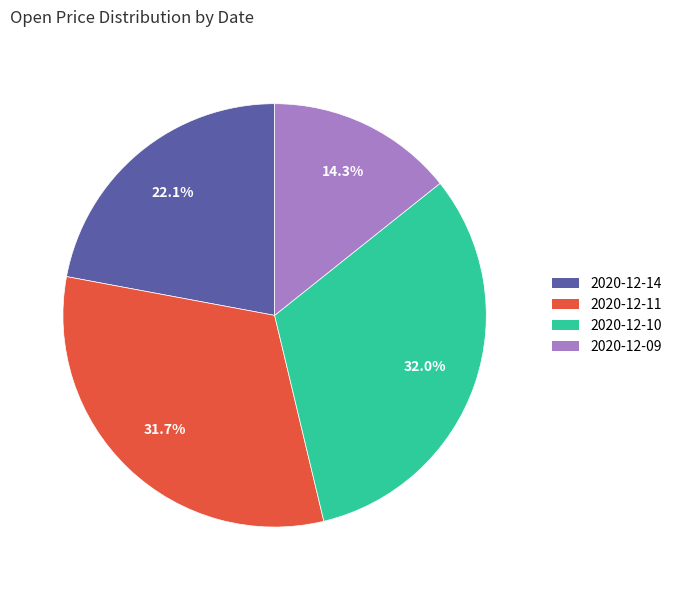

To the nearest percent, what is the difference between the largest and smallest slice percentages?

18%